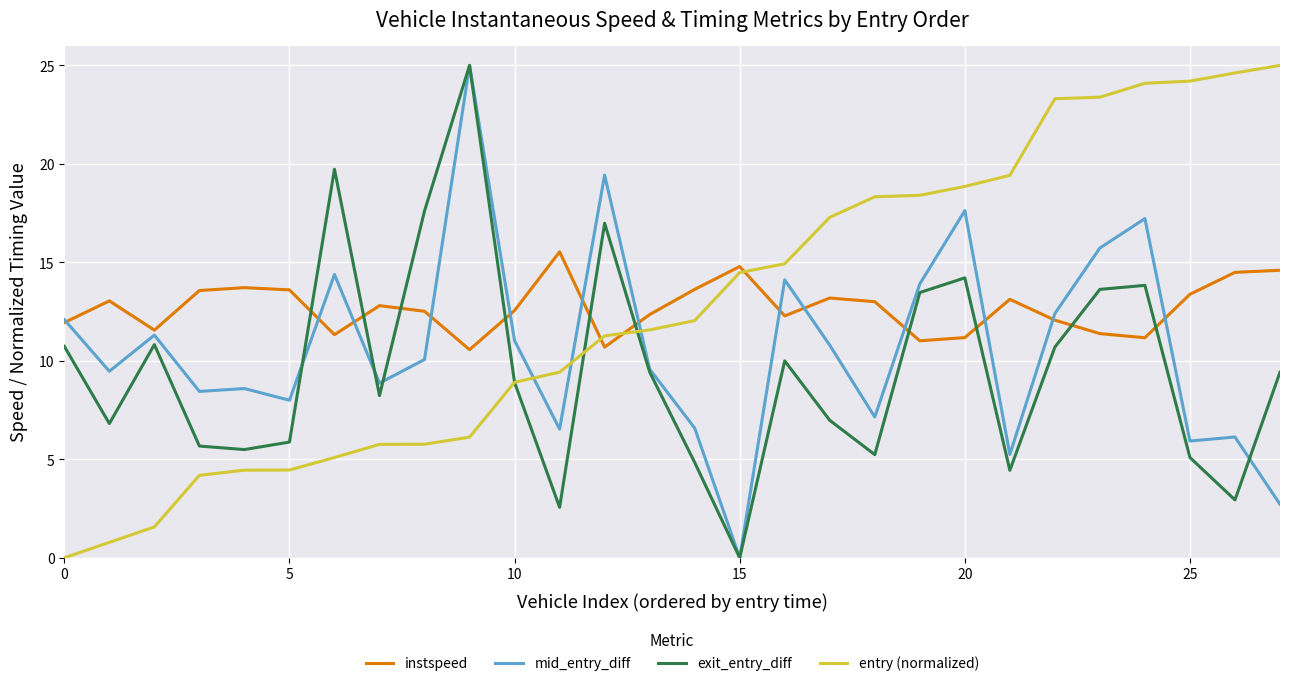

How many times do entry (normalized) and instspeed cross each other?

3